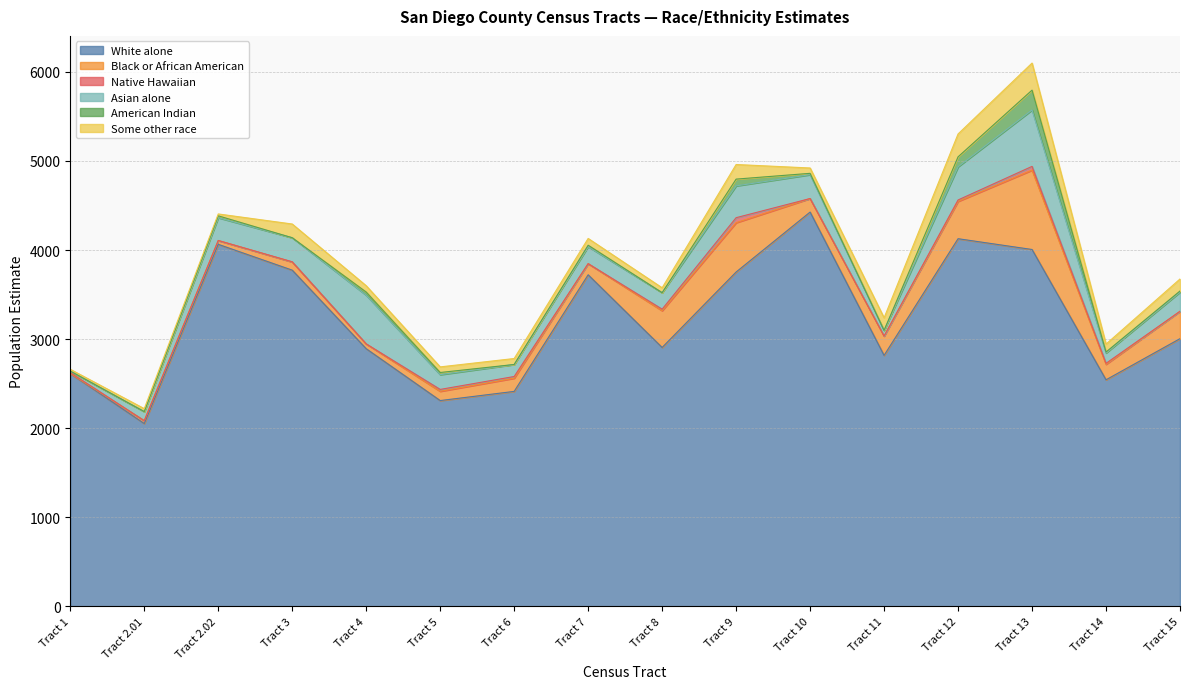

Is it true that Black or African American equals 307 at Tract 15?

True